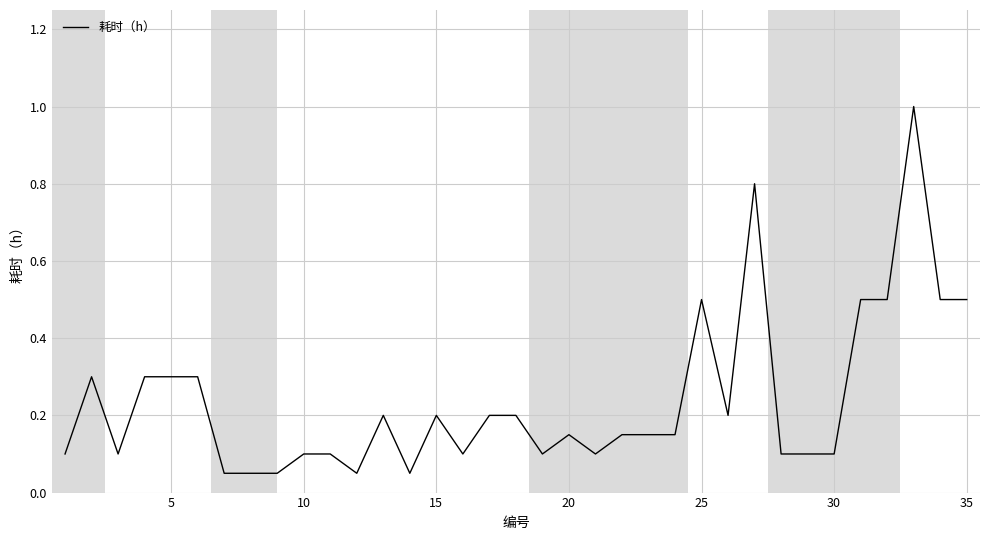

Does the chart have visible grid lines?

Yes